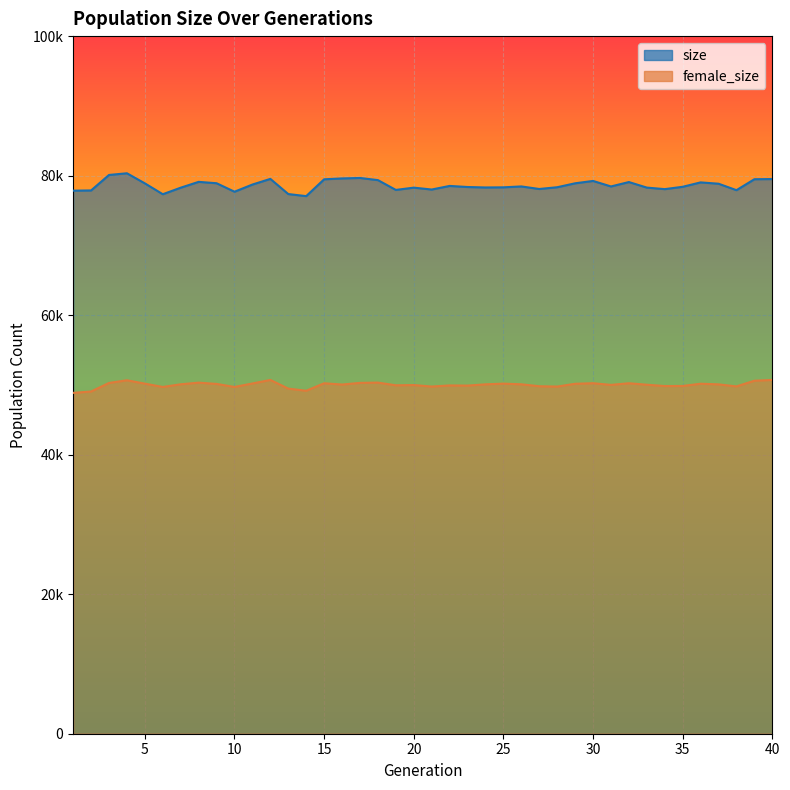

True or false: size and female_size cross at least once.

False